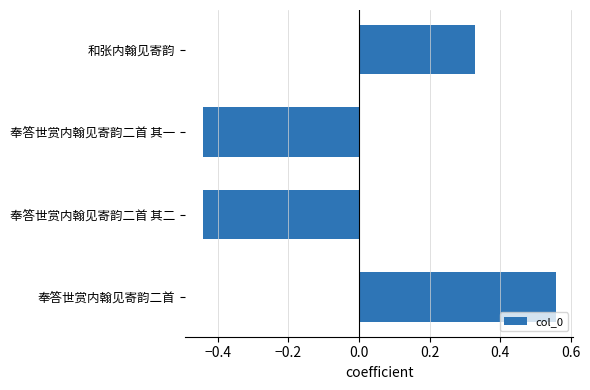

What position from the top is 奉答世赏内翰见寄韵二首 其二?

3